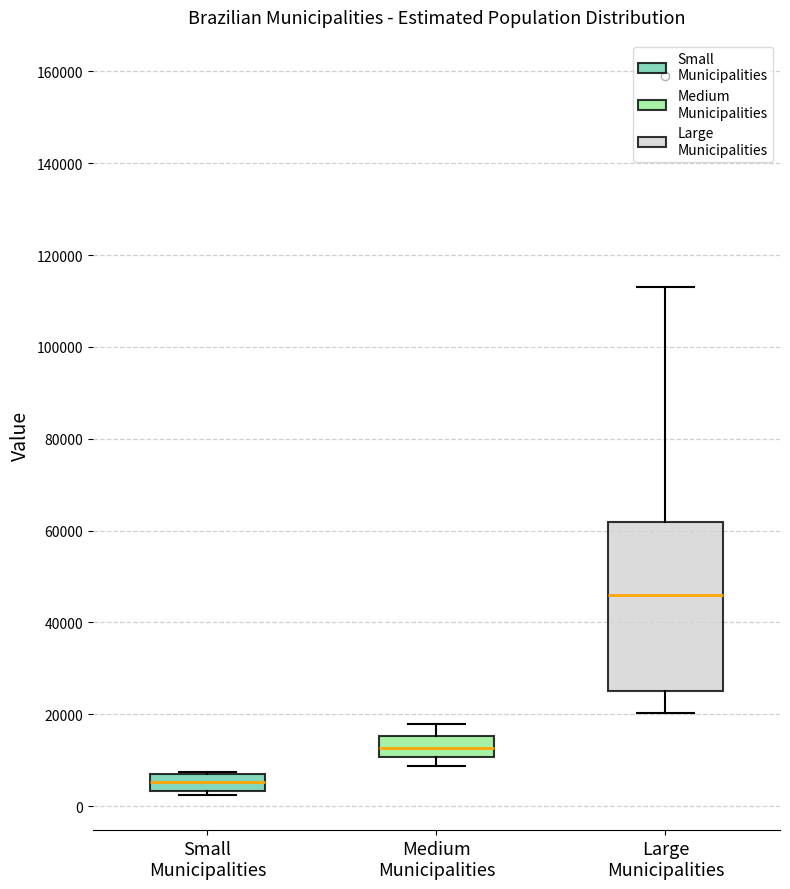

Reading left to right, read every box against the y-axis: the position of its median line, the range the box covers, and the ends of its whiskers. The values are not printed on the chart, so give them approximately, as read against the axis.

Small Municipalities: median 6000, box 4000 to 8000, whiskers 2000 to 8000
Medium Municipalities: median 12000, box 10000 to 16000, whiskers 8000 to 18000
Large Municipalities: median 46000, box 26000 to 62000, whiskers 20000 to 114000